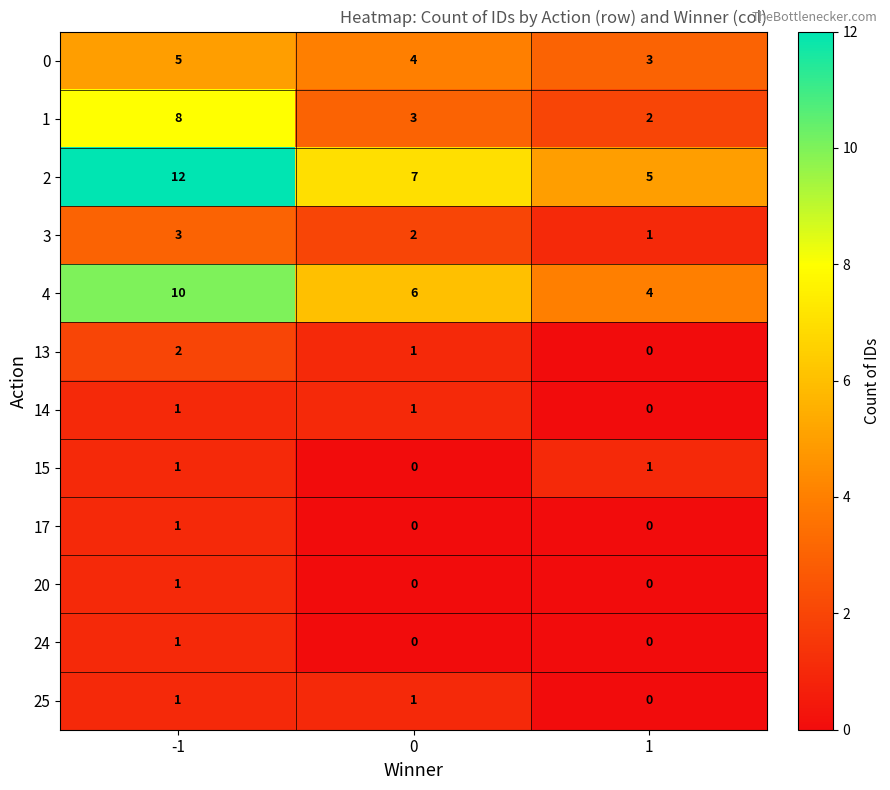

What is the sum of all 3 values?

6